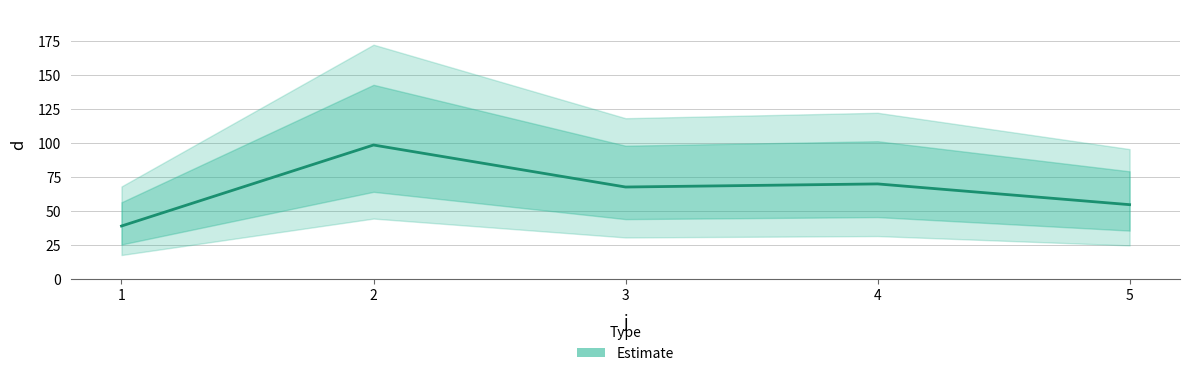

Read the value at 1.

38.8